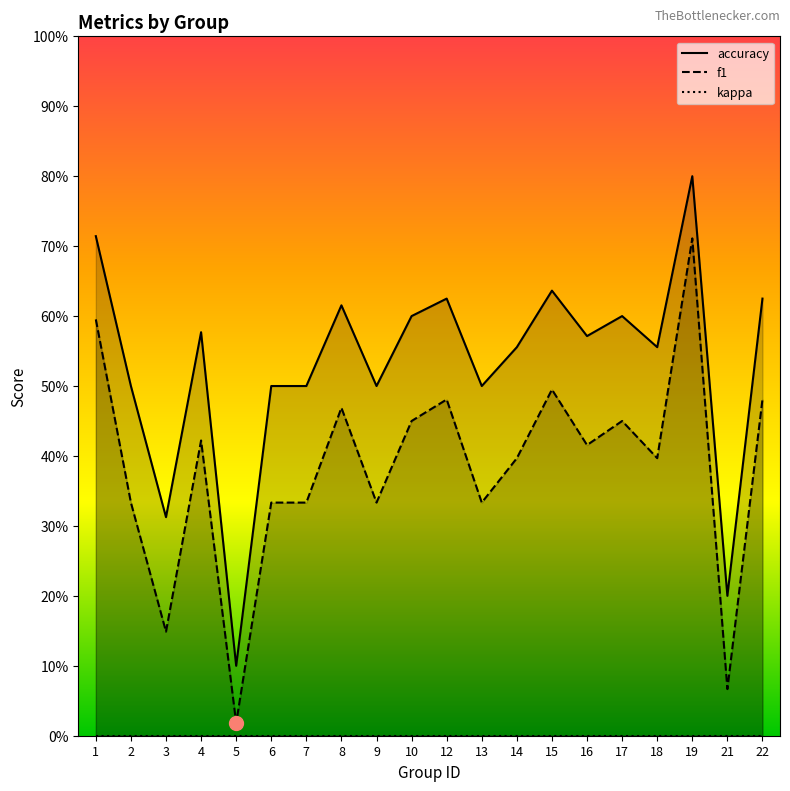

What are all the series names shown in the legend?

accuracy, f1, kappa